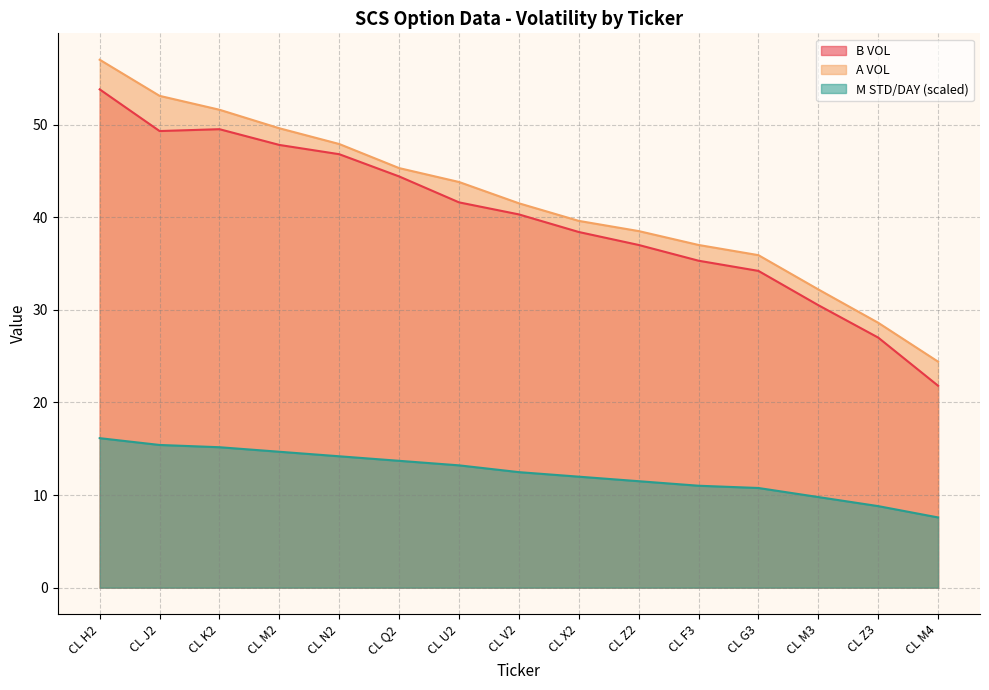

What is the minimum value for M STD/DAY?

7.6